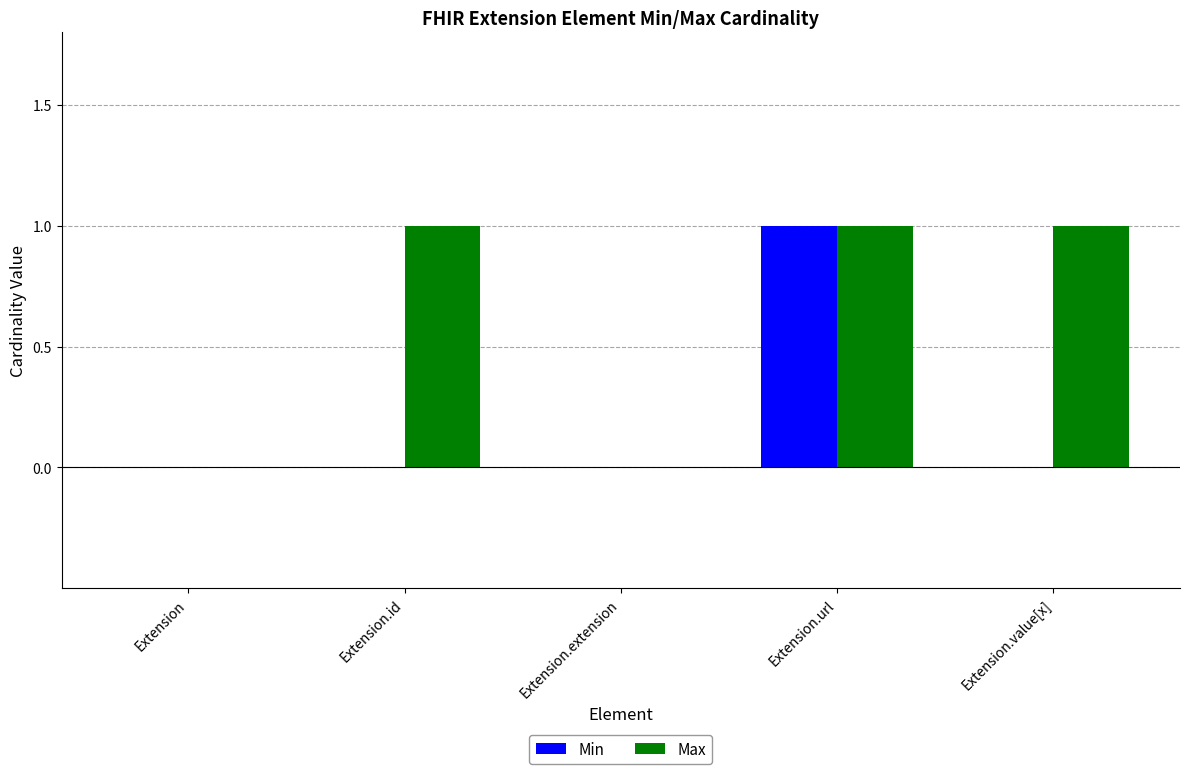

The Min series shows 0 at Extension. True or false?

True